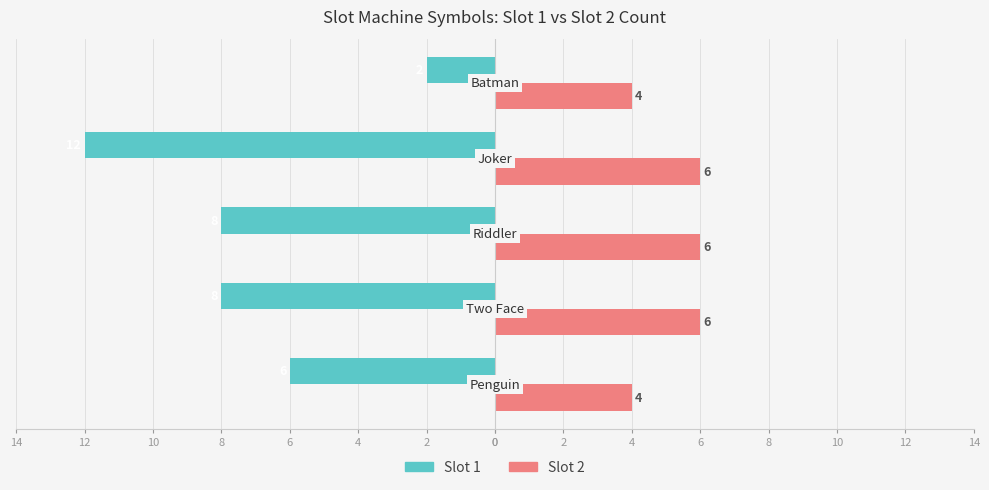

What are all the series names shown in the legend?

Slot 1, Slot 2